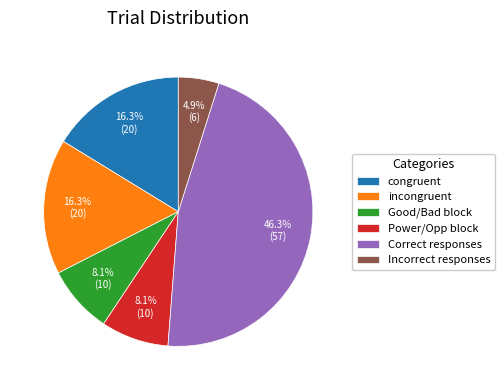

What percentage is the incongruent slice, to the nearest percent?

16%